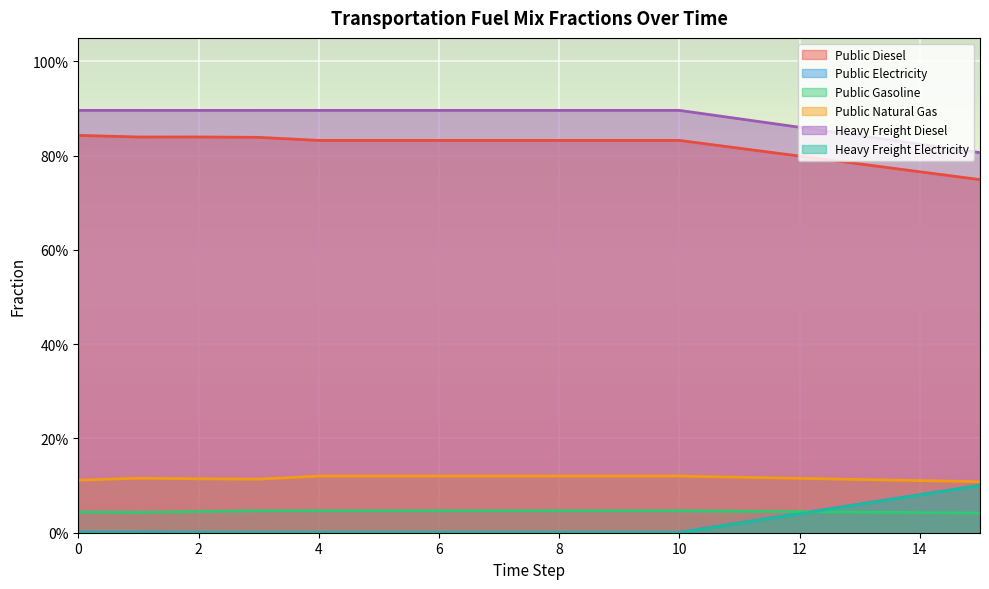

Count the frac_trns_fuelmix_road_heavy_freight_diesel values in the range 0 to 1.

16